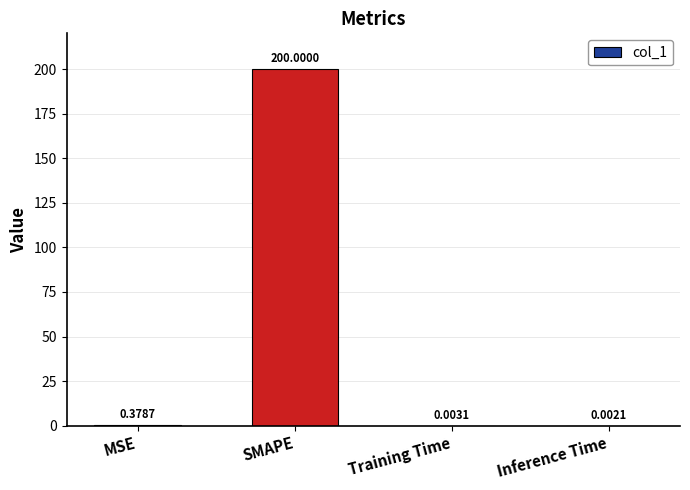

Count the number of data series in this chart.

1